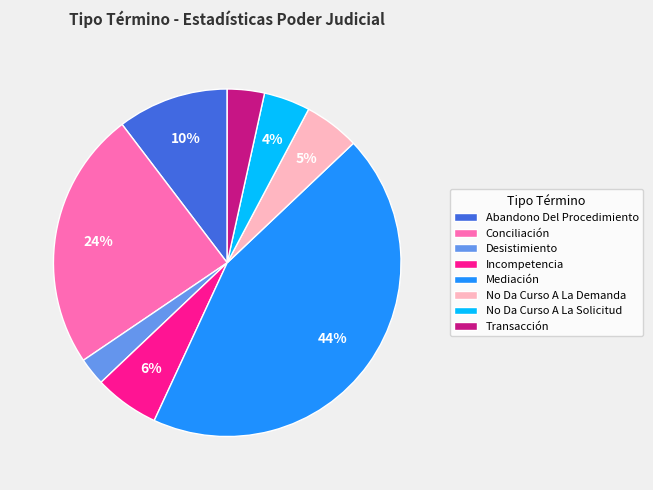

Which category has the biggest portion of the pie?

Mediación